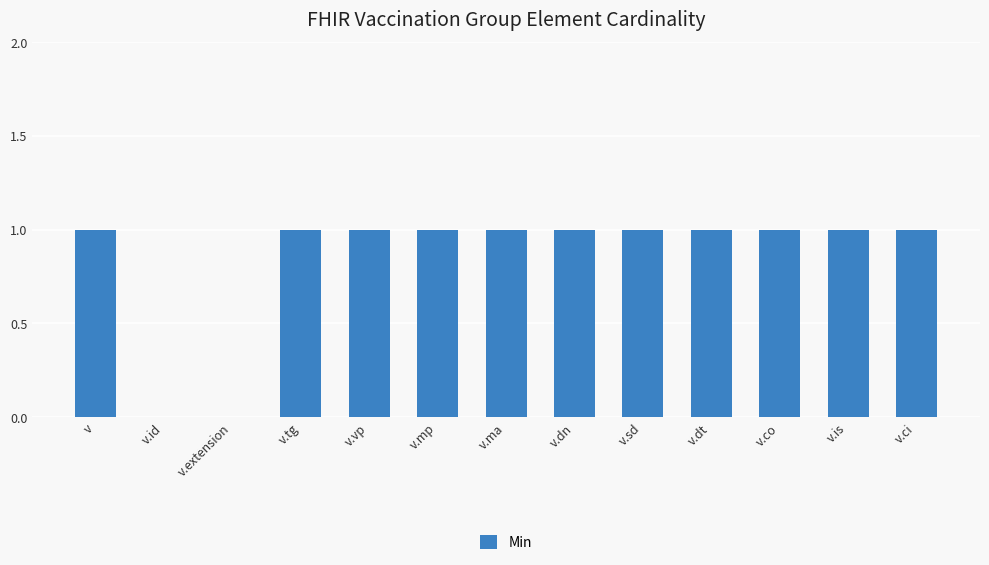

What is the ratio of the value at v.tg to the value at v.ci?

1.0